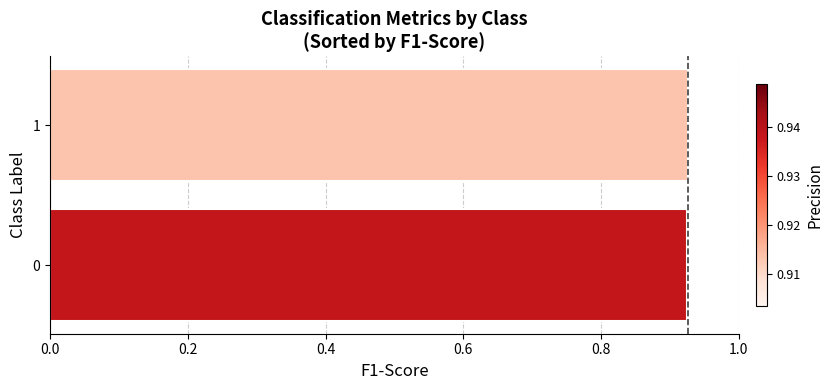

What is the sum of the values at 0 and 1?

1.9